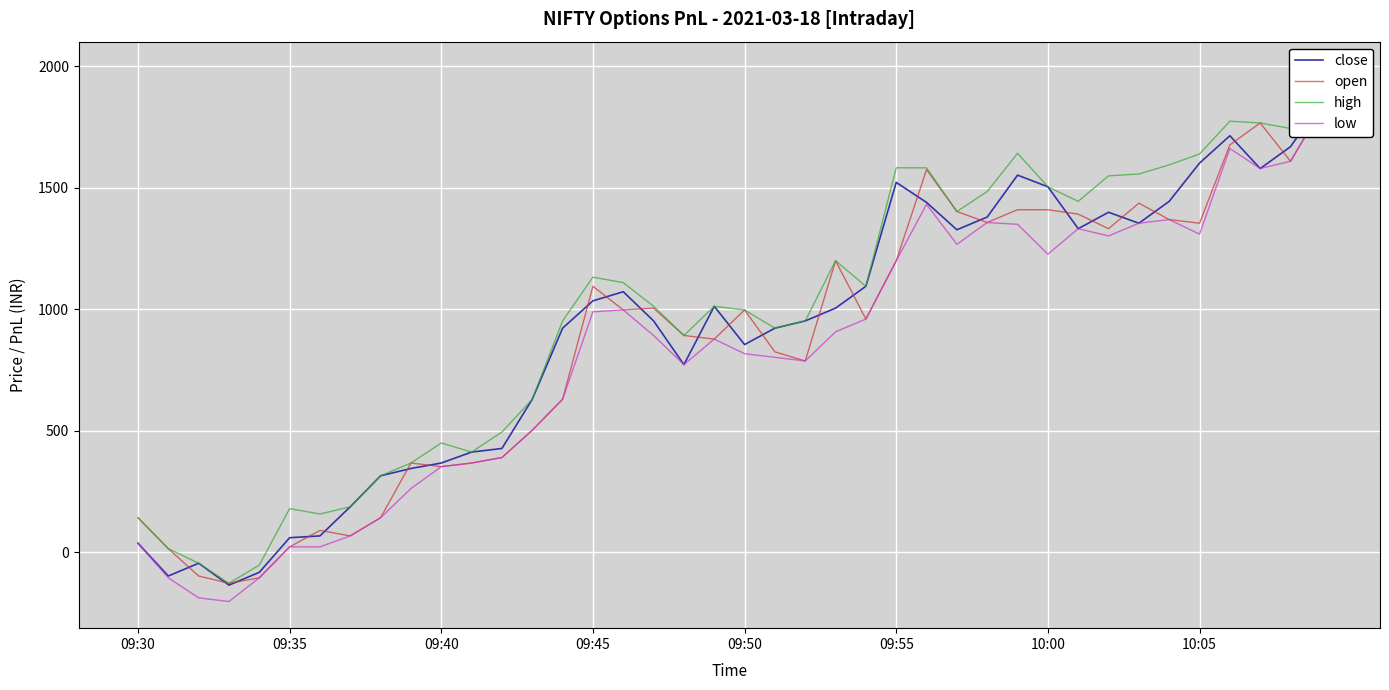

Which series has the largest range (max minus min)?

high